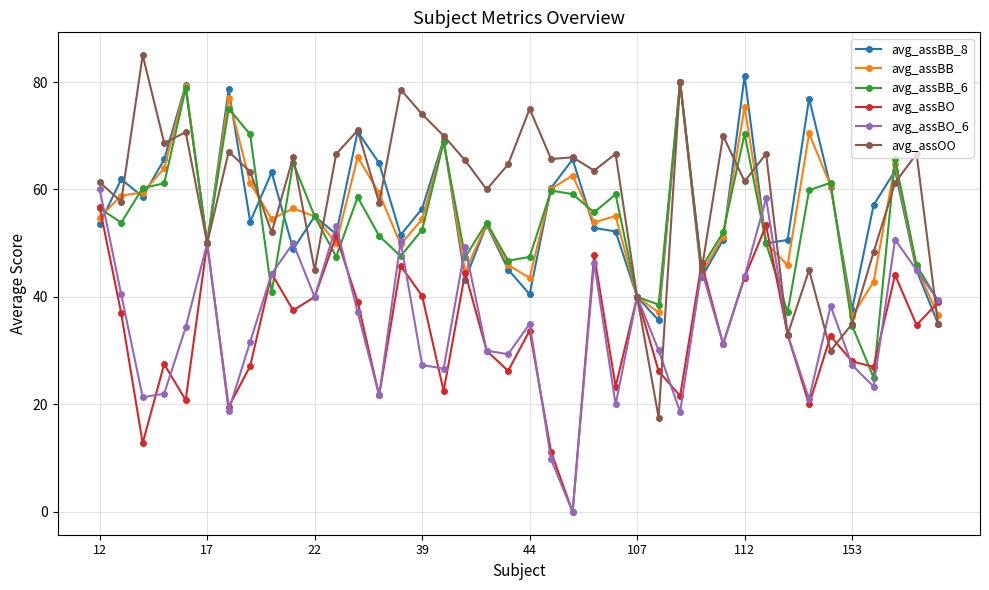

What is the value of the avg_assBB_6 point at the 3rd from the left?

60.3